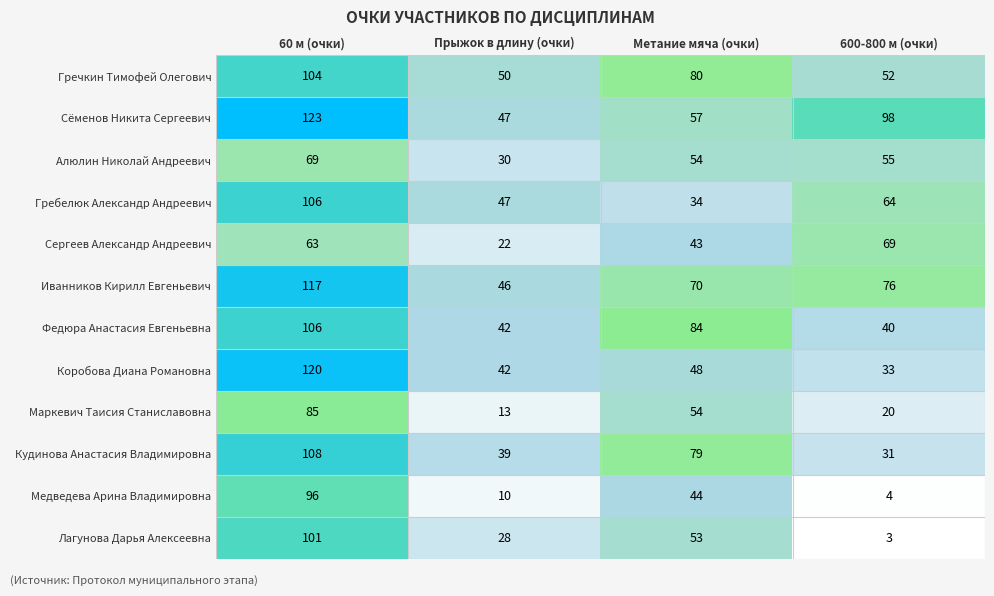

Which series has the largest range (max minus min)?

Лагунова Дарья Алексеевна